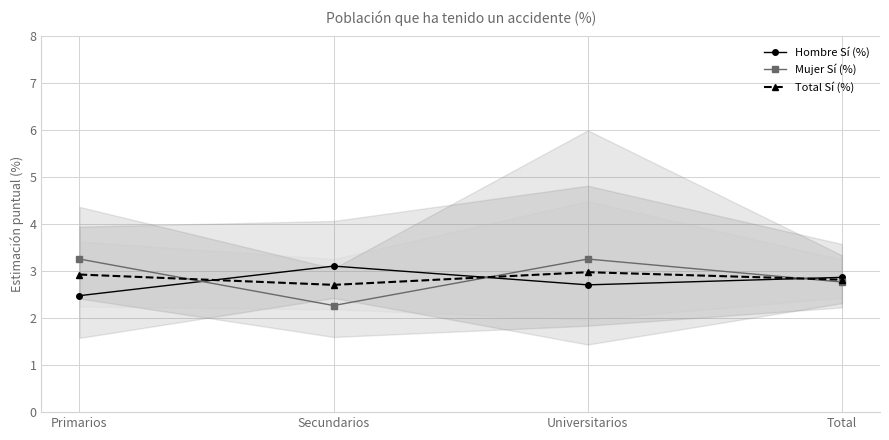

What is the smallest value displayed?

2.3